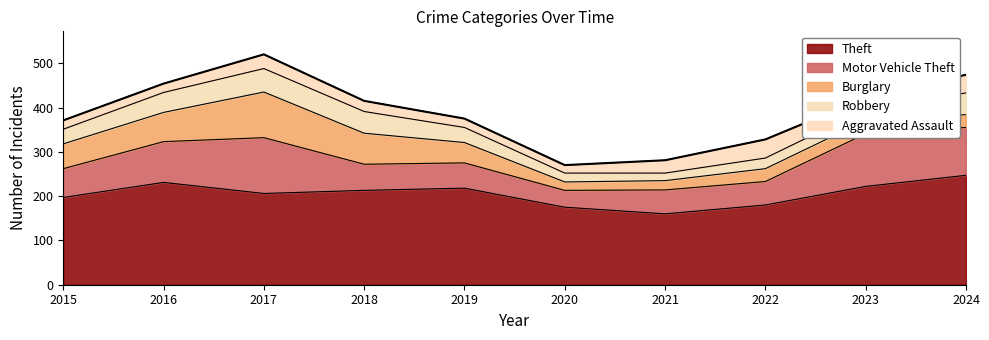

True or false: Burglary has more than 0 points higher than both neighbors.

True